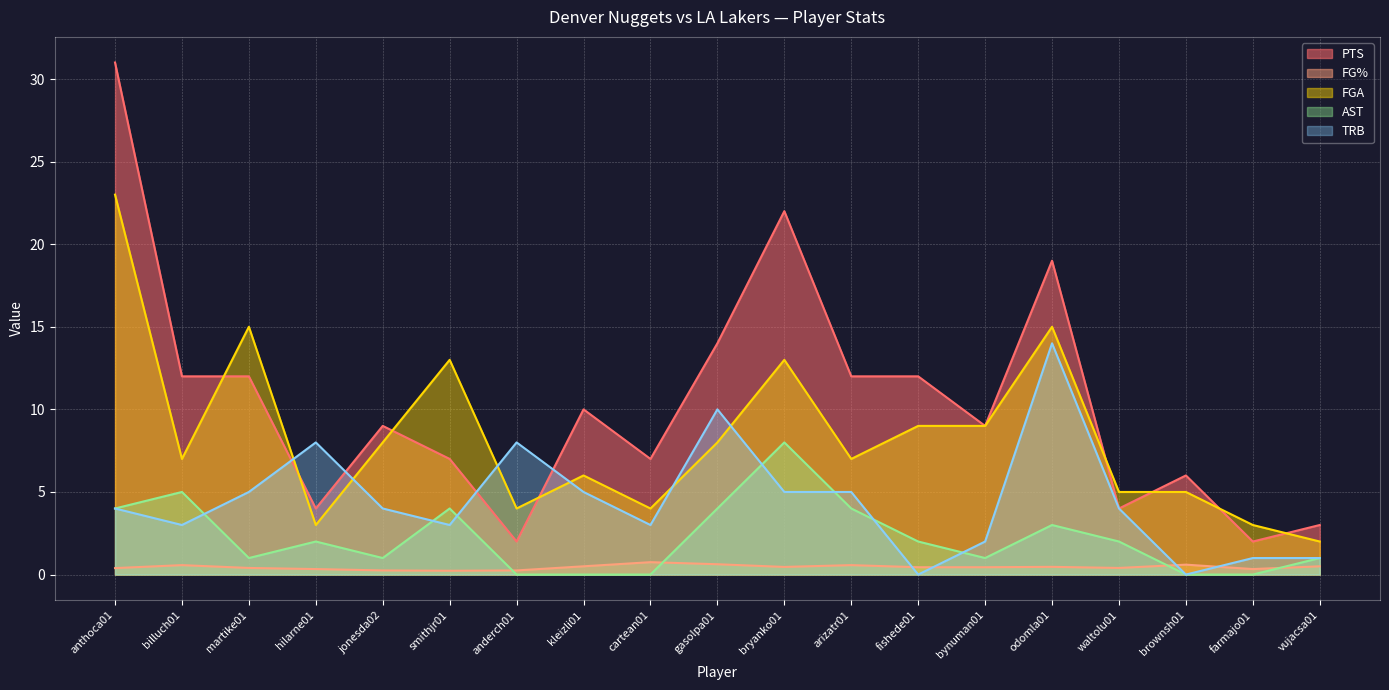

Between which two adjacent categories do PTS and TRB first intersect?

martike01 and hilarne01